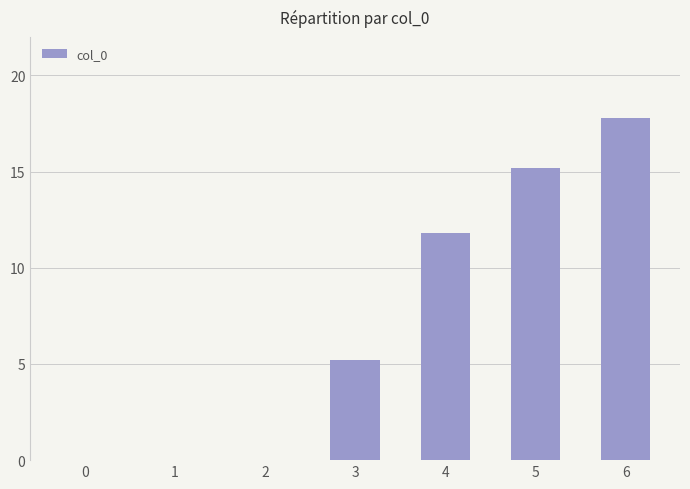

What is the sum of the values at 6 and 1?

17.8